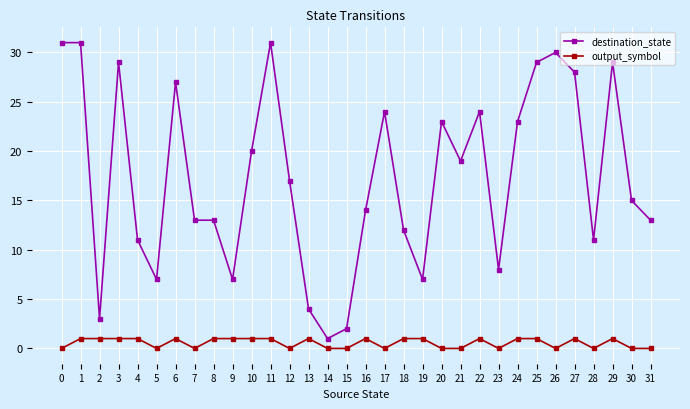

True or false: output_symbol and destination_state intersect in this chart.

False